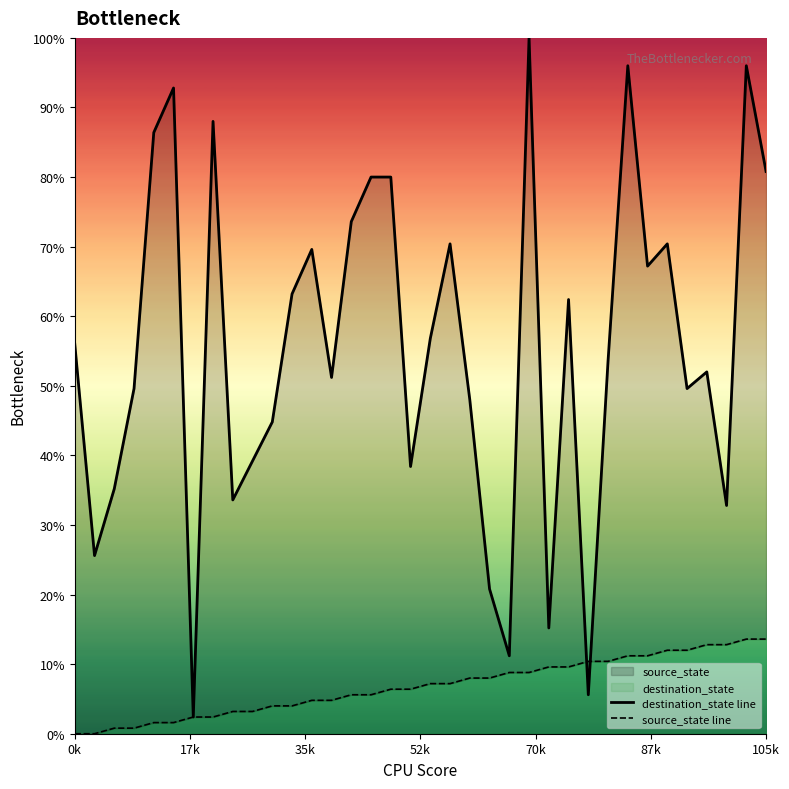

How many distinct data groups are displayed?

2